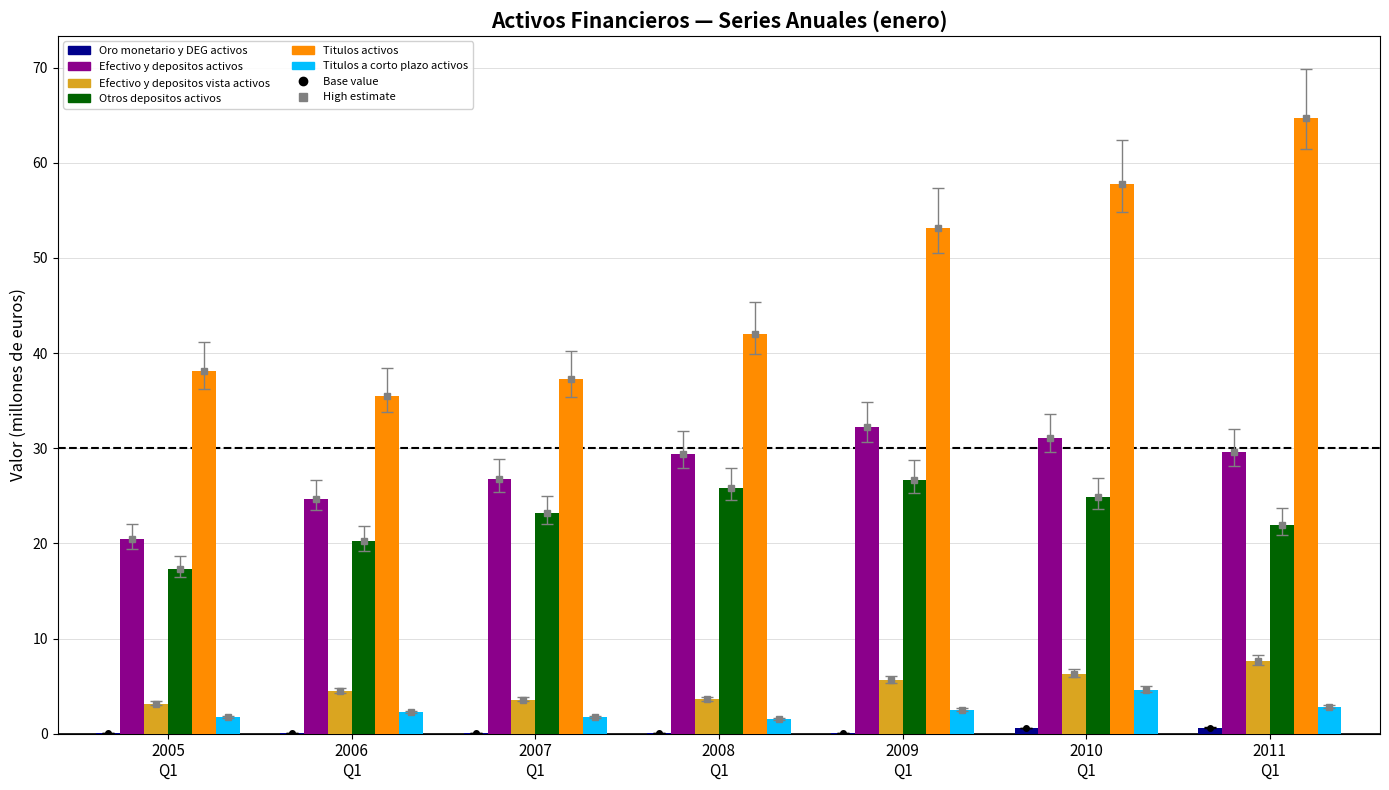

List the series in order of their peak value, lowest first.

Oro monetario y DEG activos, Titulos a corto plazo activos, Efectivo y depositos vista activos, Otros depositos activos, Efectivo y depositos activos, Titulos activos